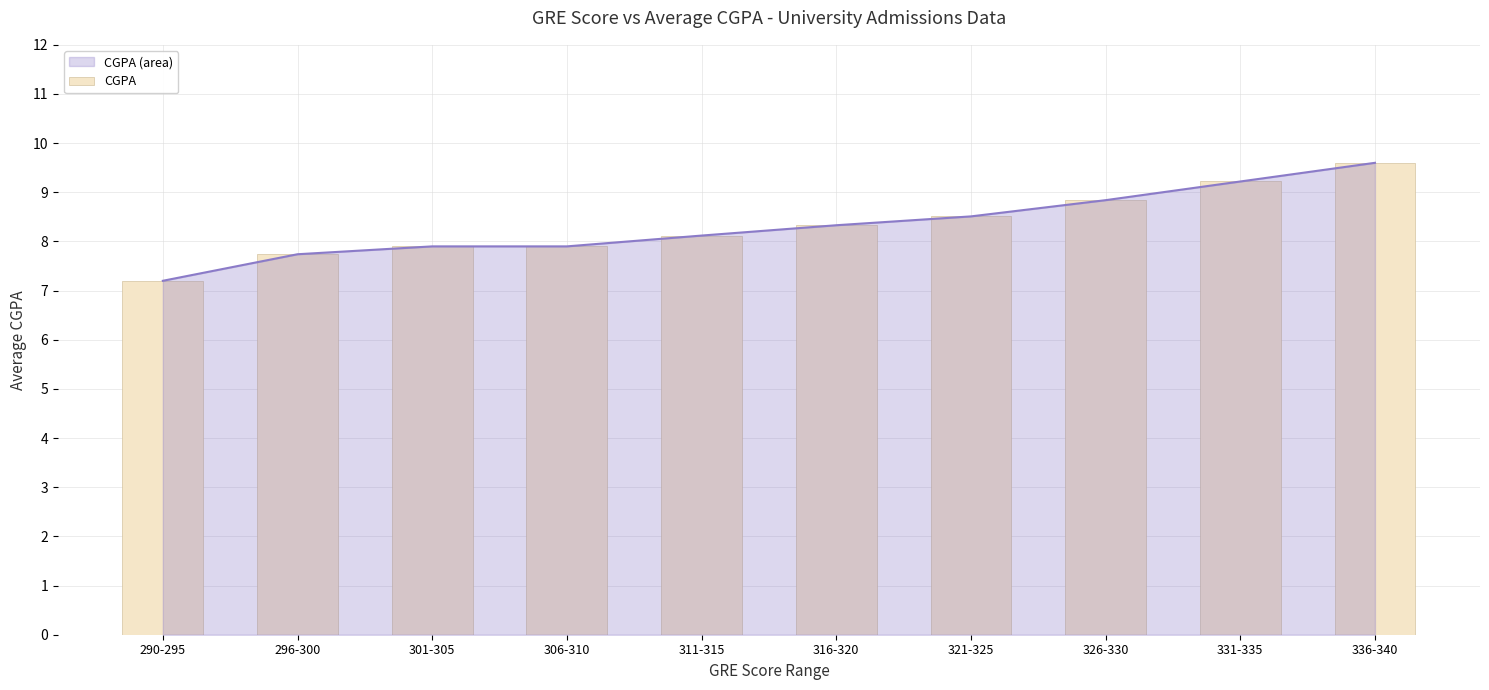

List the labels in order of value, largest first.

336-340, 331-335, 326-330, 321-325, 316-320, 311-315, 301-305, 306-310, 296-300, 290-295